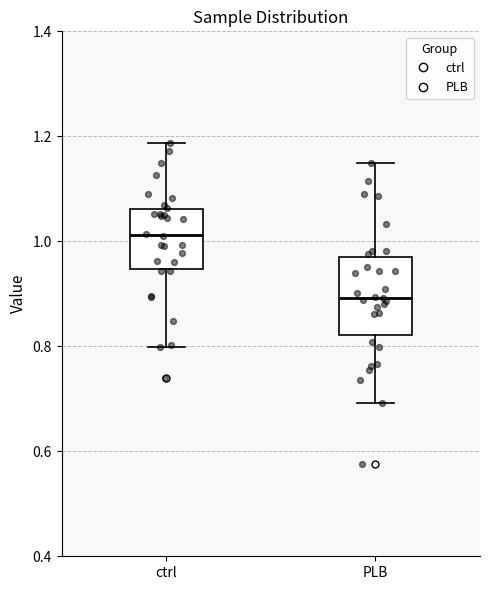

Comparing the boxes themselves (not the whiskers), which one is the tallest?

PLB